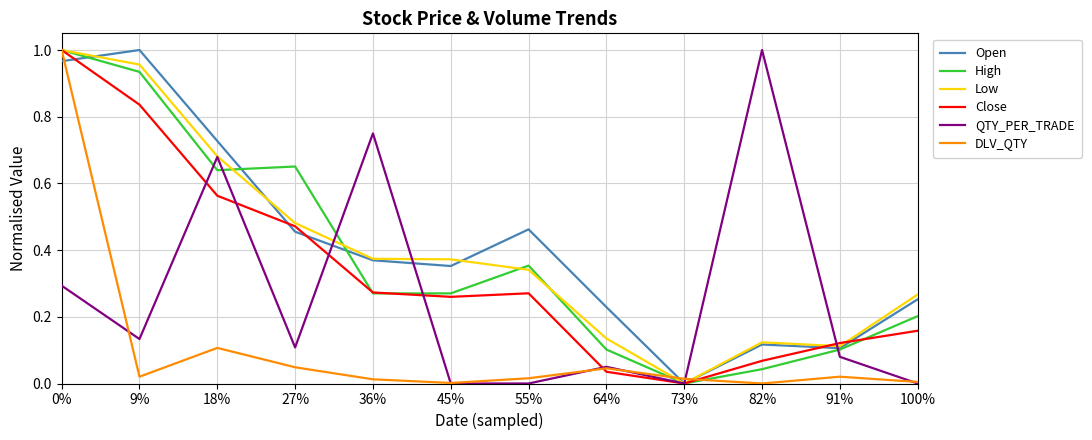

How many categories are shown in the chart?

12